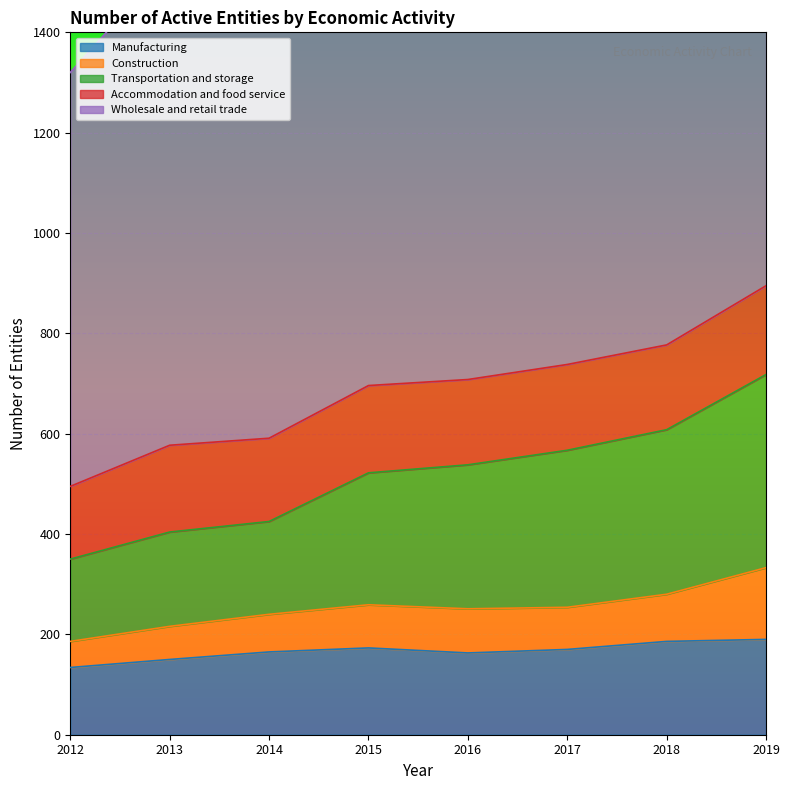

What are all the series names shown in the legend?

Manufacturing, Construction, Transportation and storage, Accommodation and food service, Wholesale and retail trade